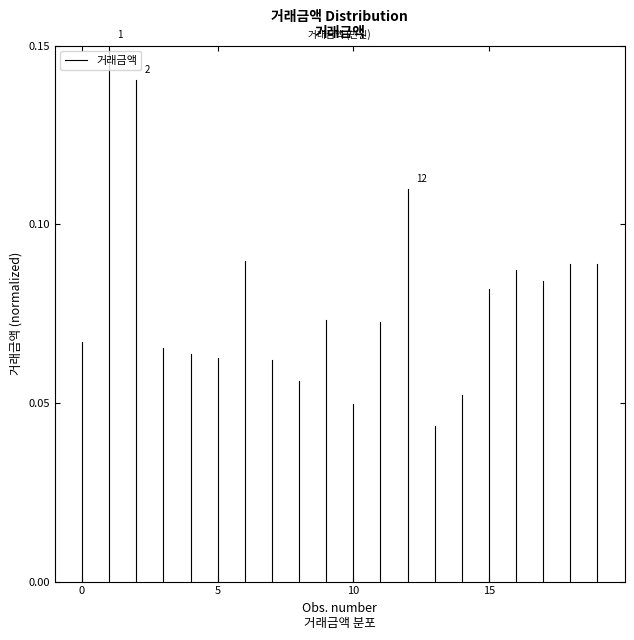

Is it true that the value at 0 is 0.0?

False